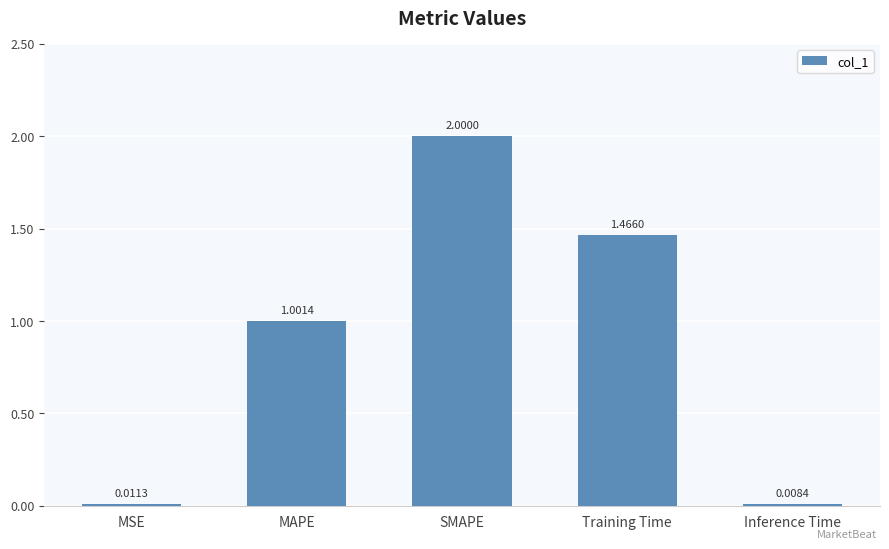

Which has a higher value, Inference Time or MSE?

MSE